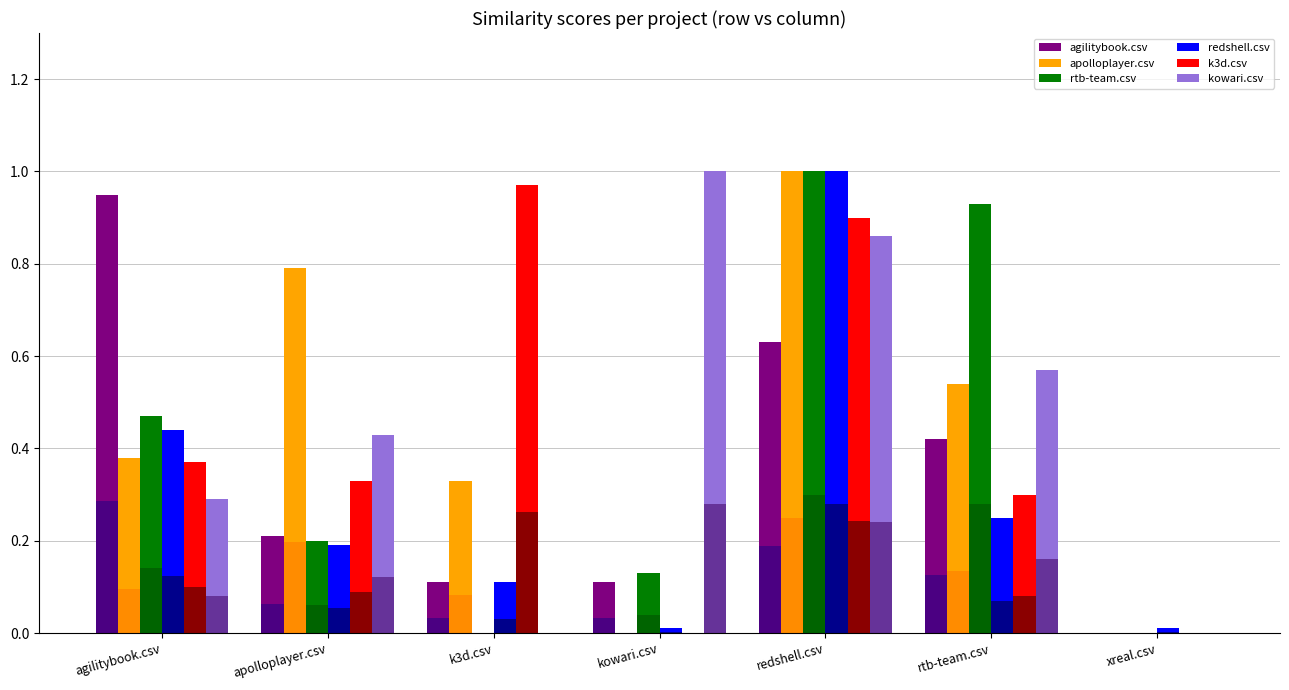

Is the value of apolloplayer.csv at k3d.csv greater than the value of rtb-team.csv at redshell.csv?

No